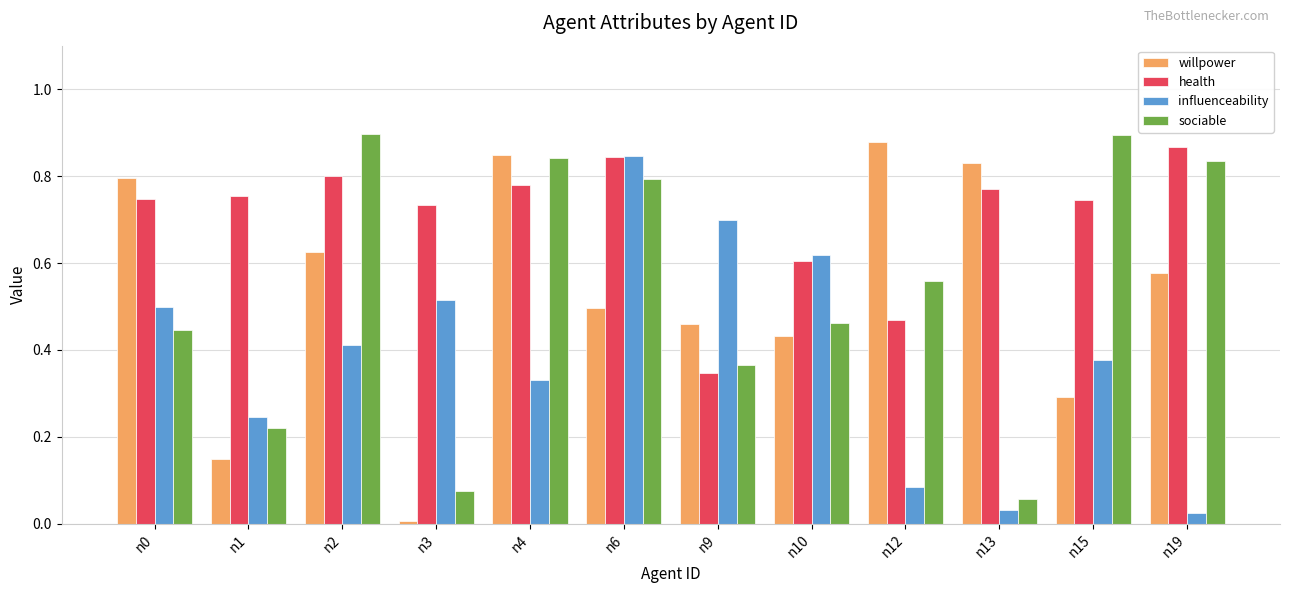

How many data points does each series have?

12